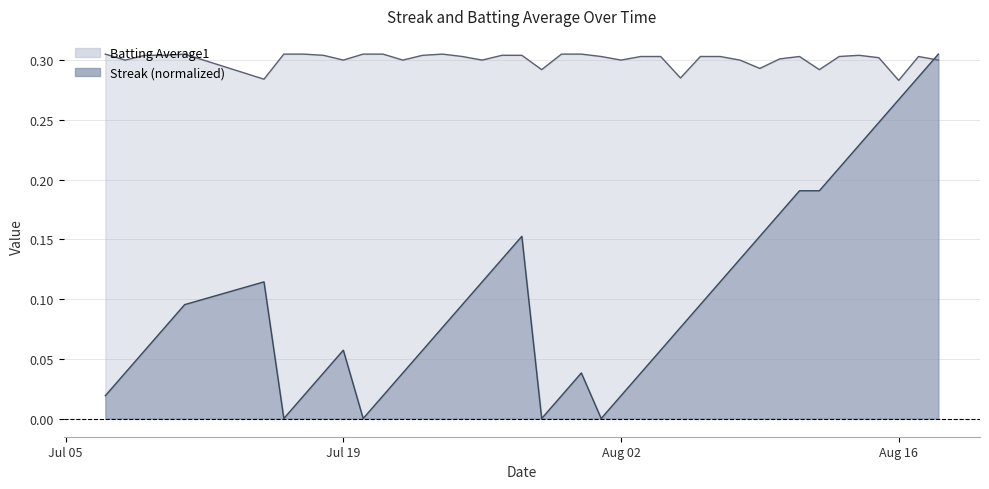

Which category has the lowest value in the Streak series?

2010-07-16